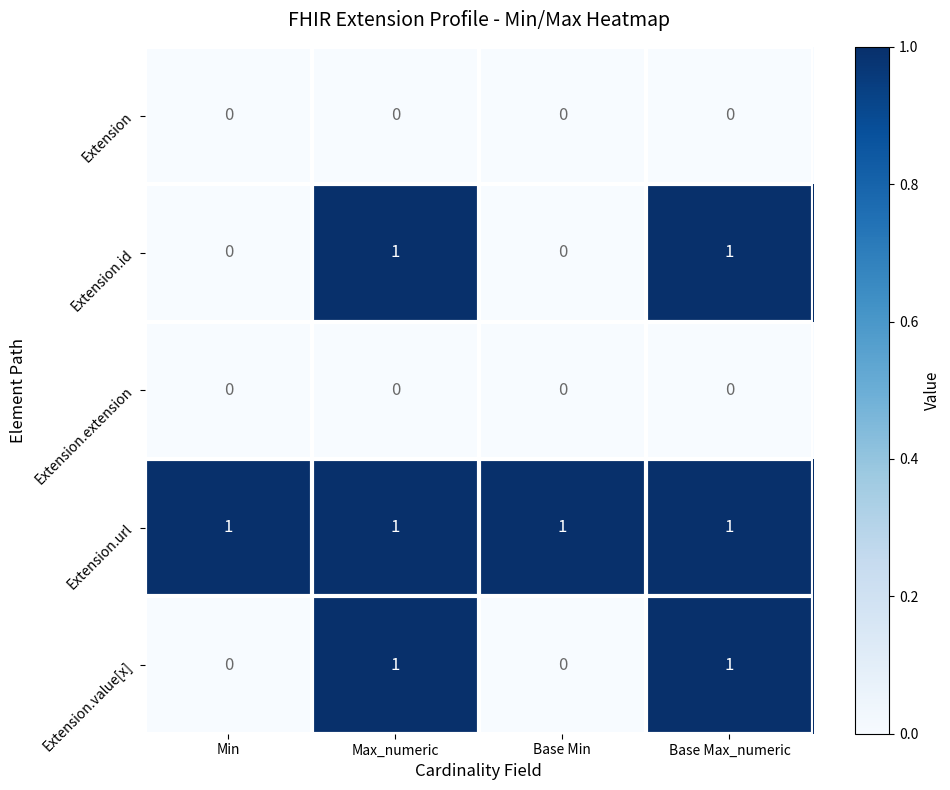

The Extension.extension series shows 0 at Base Min. True or false?

True